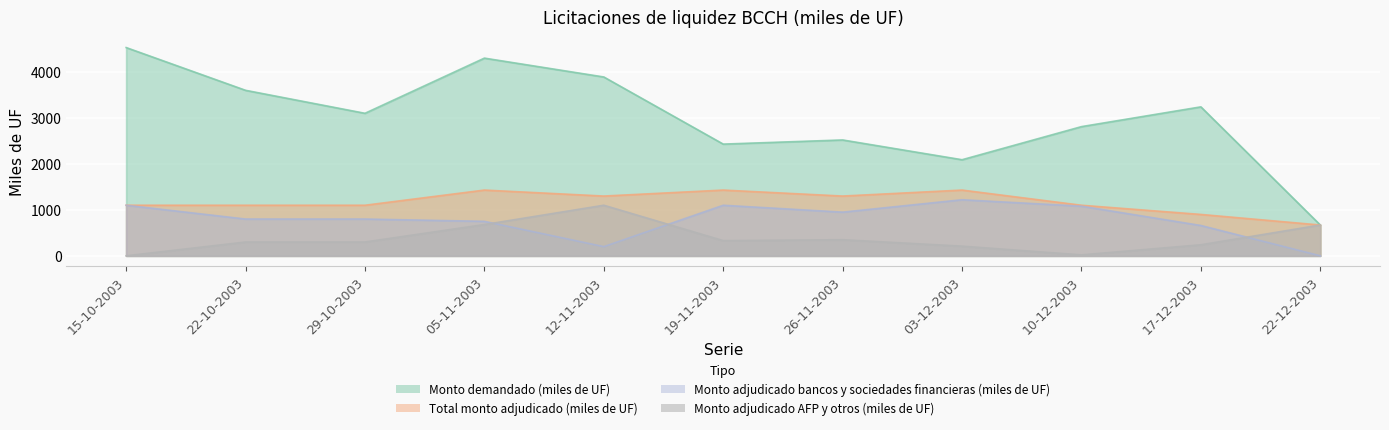

Rank the series at 17-12-2003 from highest to lowest value.

Monto demandado (miles de UF), Total monto adjudicado (miles de UF), Monto adjudicado bancos y sociedades financieras (miles de UF), Monto adjudicado AFP y otros (miles de UF)